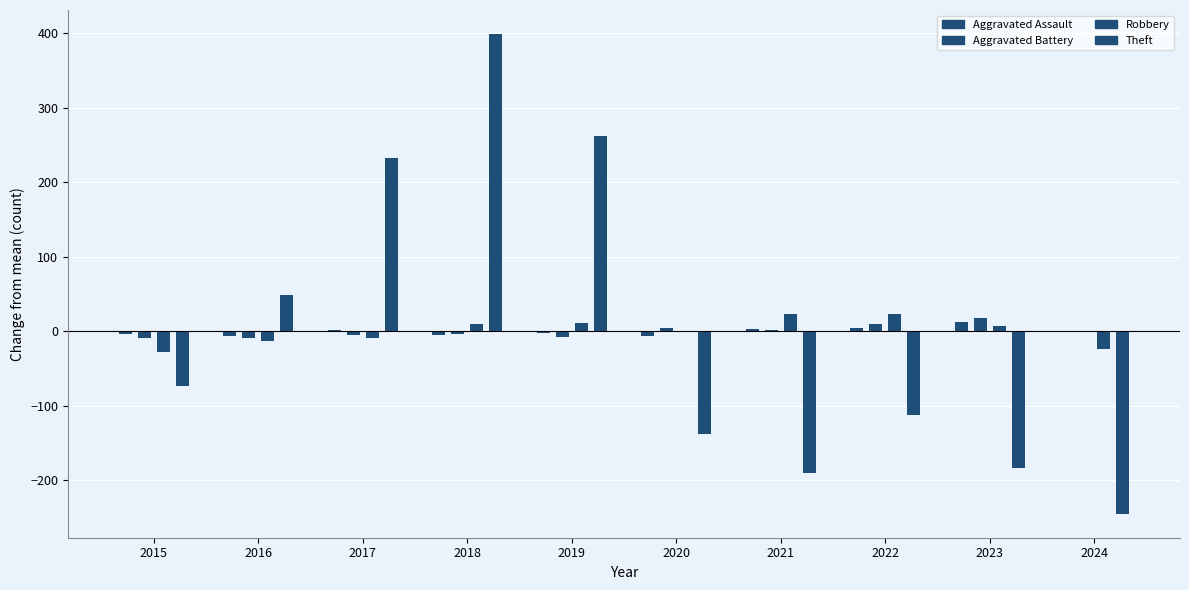

At 2019, list the series in order from largest to smallest.

Theft, Robbery, Aggravated Battery, Aggravated Assault